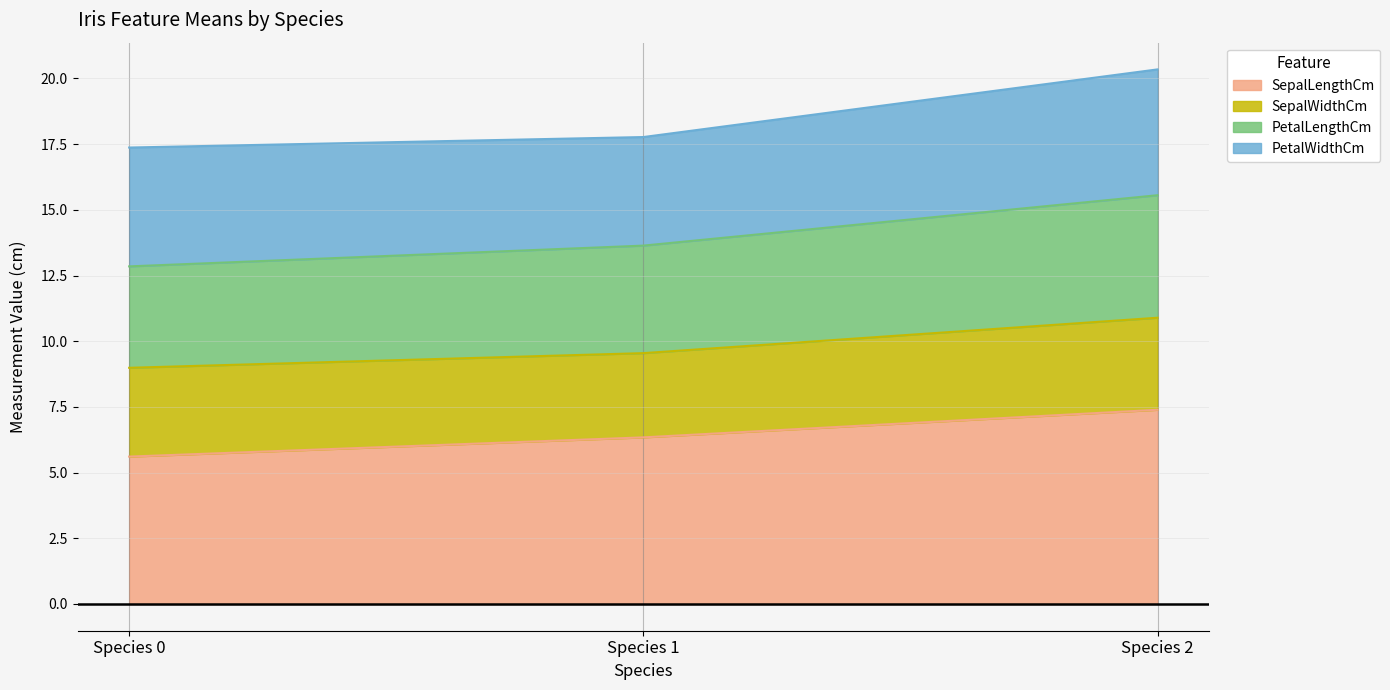

Is it true that SepalLengthCm equals 5.6 at Species 0?

True